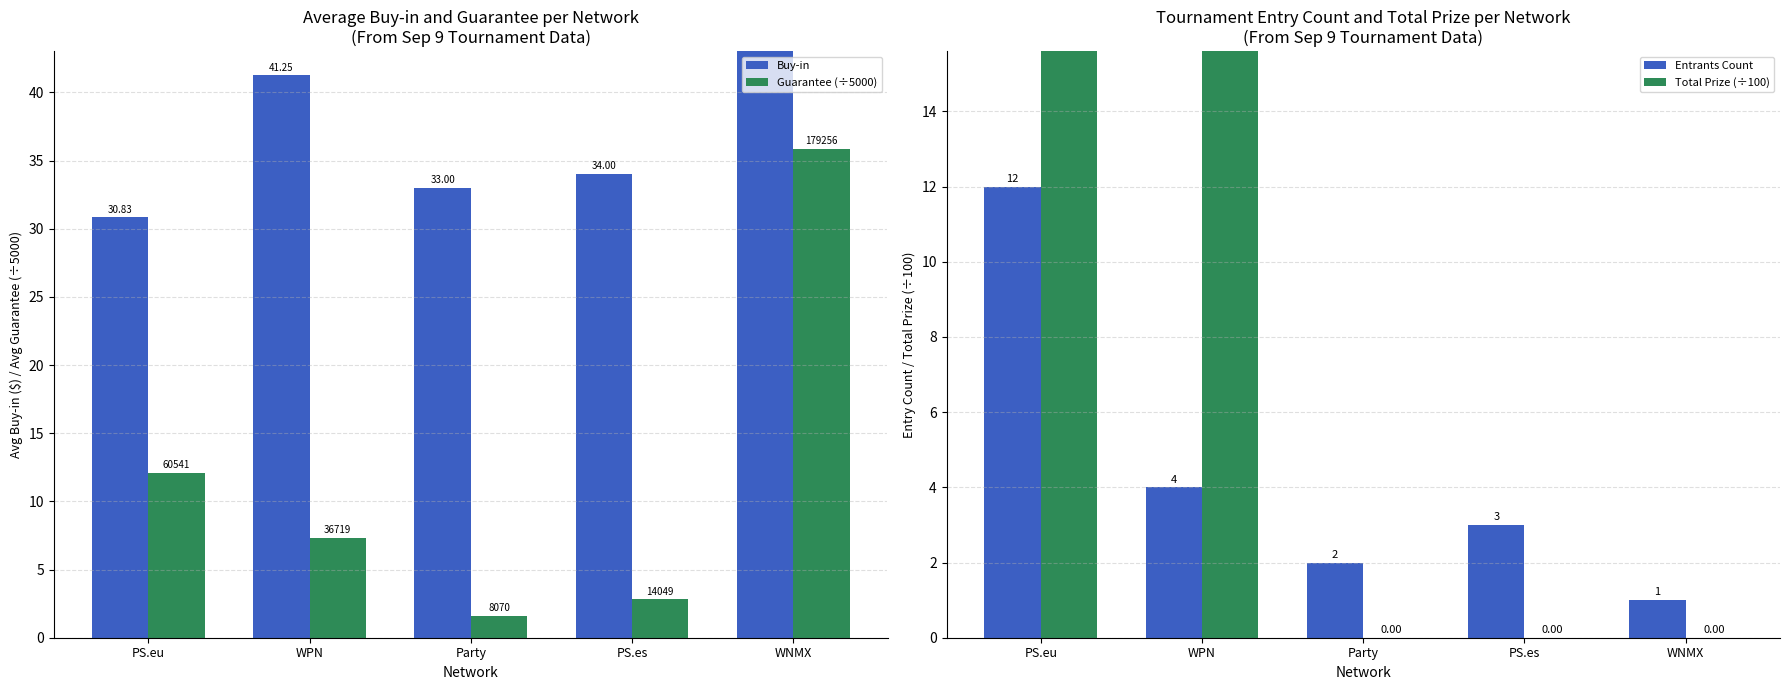

Reading left to right, list all the values displayed in this chart.

Buy-in: 30.8	41.2	33.0	34.0	250.0
Guarantee (÷5000): 12.1	7.3	1.6	2.8	35.9
Entrants Count: 12.0	4.0	2.0	3.0	1.0
Total Prize (÷100): 79.5	77.3	0.0	0.0	0.0